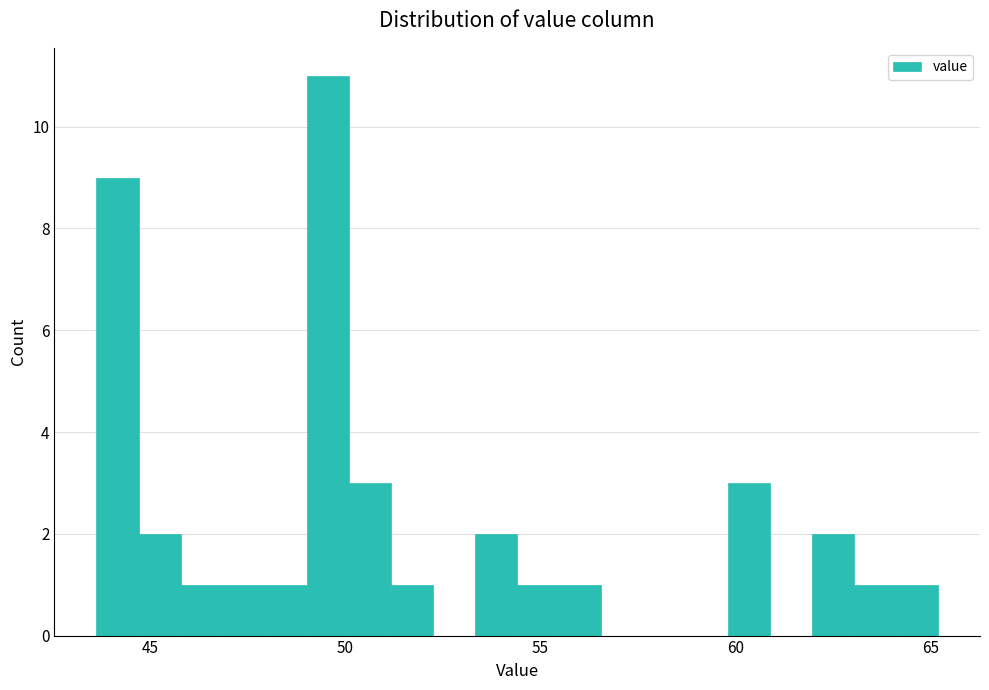

Around what value on the x-axis is the tallest bar? Give the approximate position of its centre, as read against the axis.

49.5